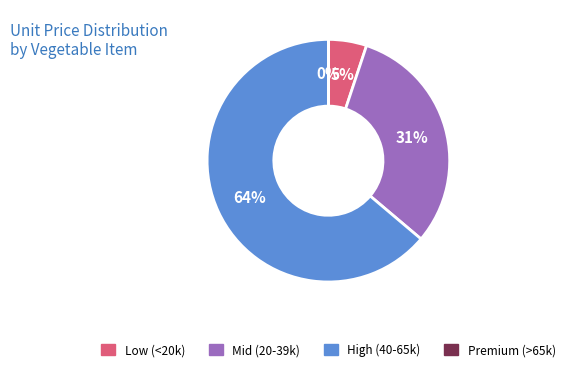

To the nearest percent, what portion does Mid (20-39k) represent?

31%